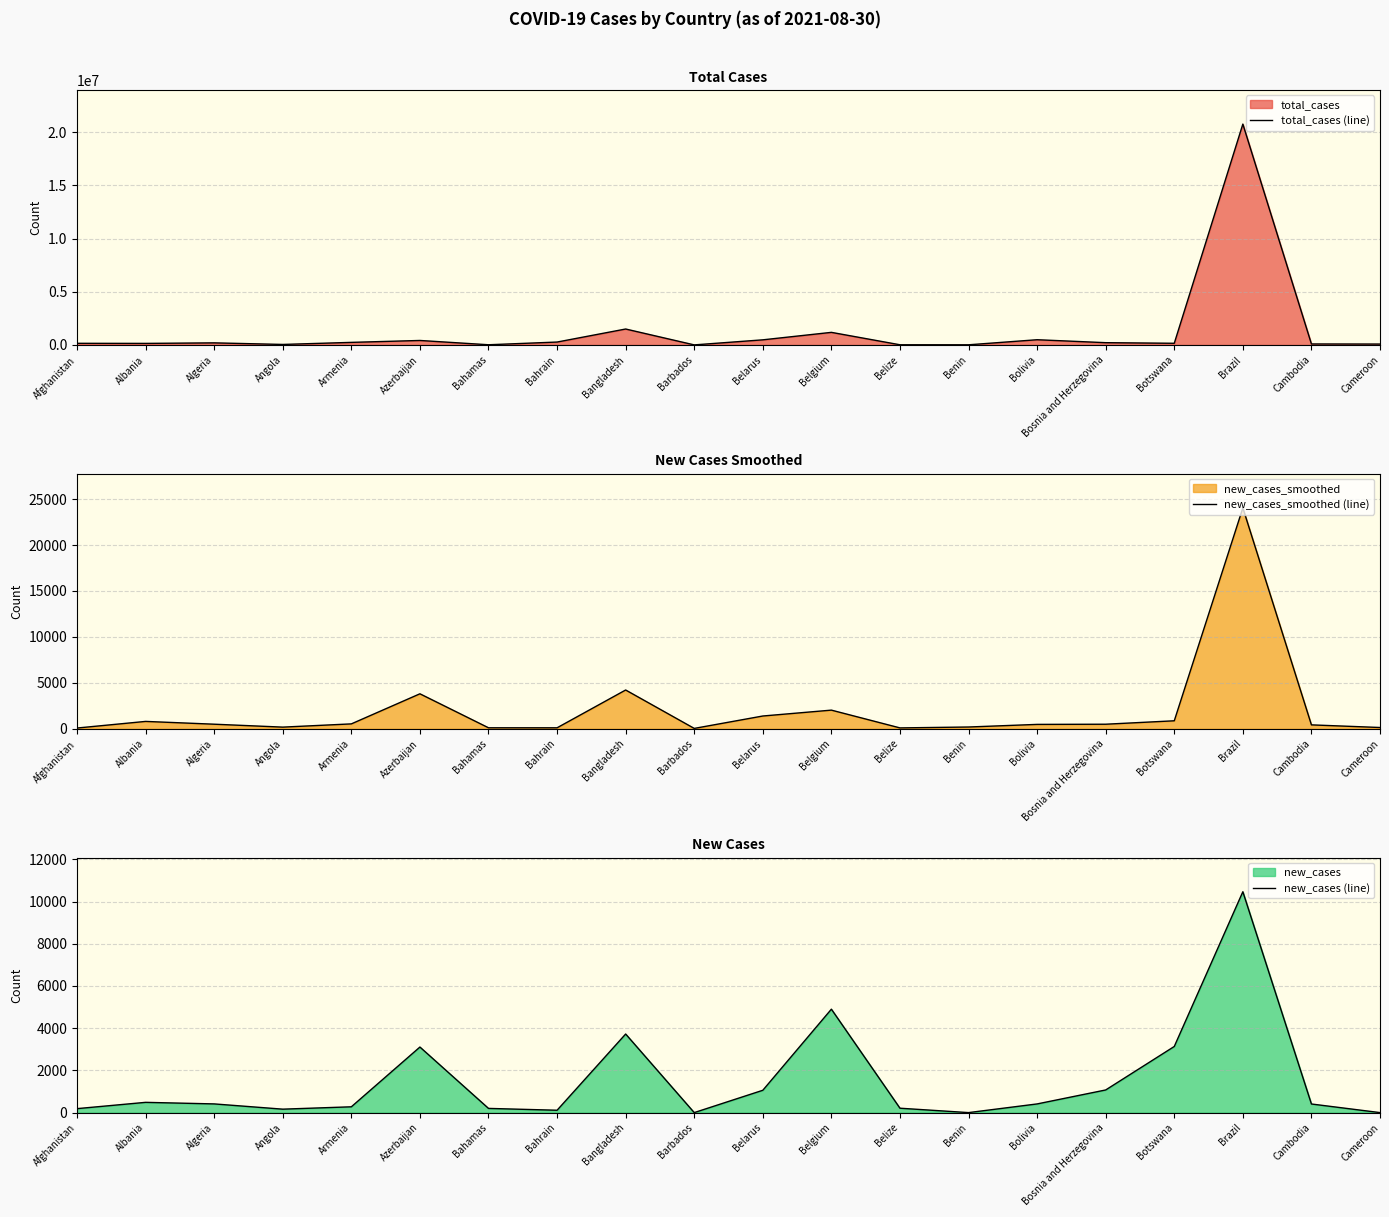

The value of new_cases (line) at Bangladesh is 3724.0. True or false?

True